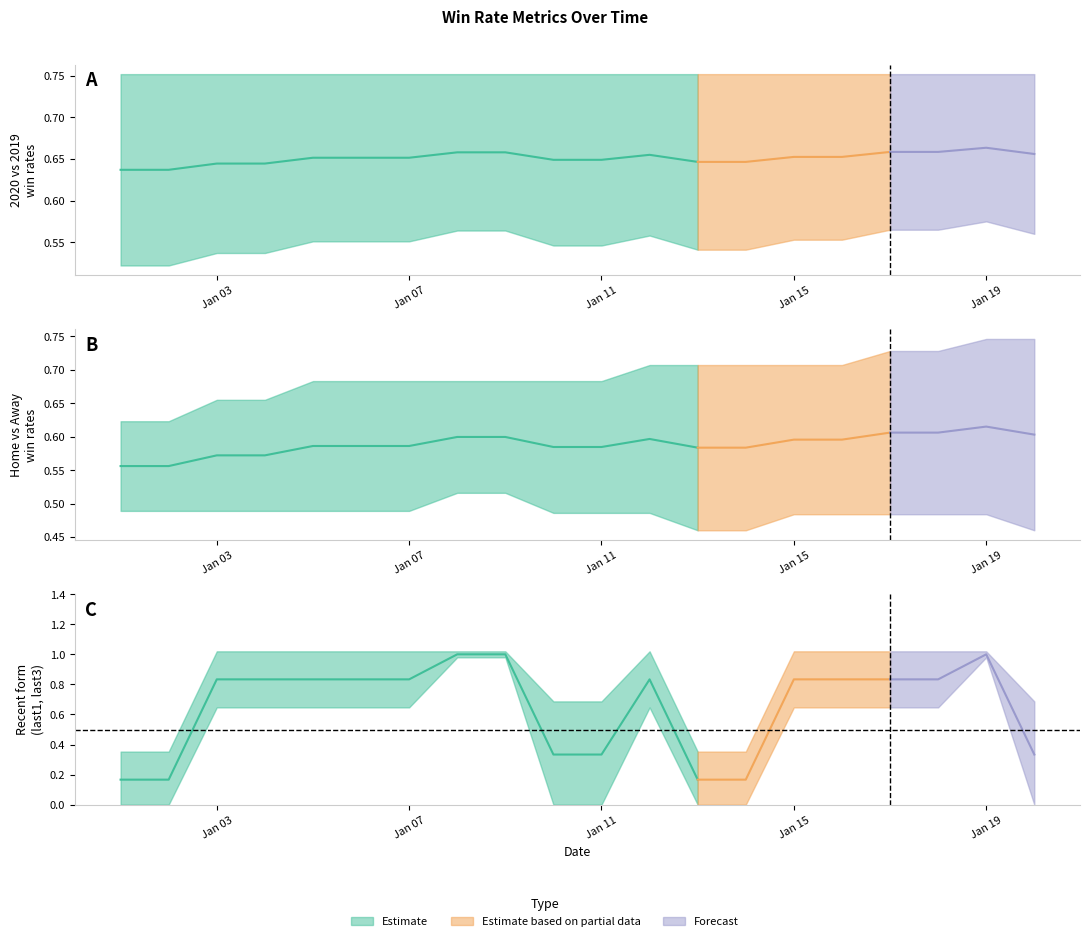

Rank the series by their maximum value, from highest to lowest.

last3, last1, 2019, away, 2020, home